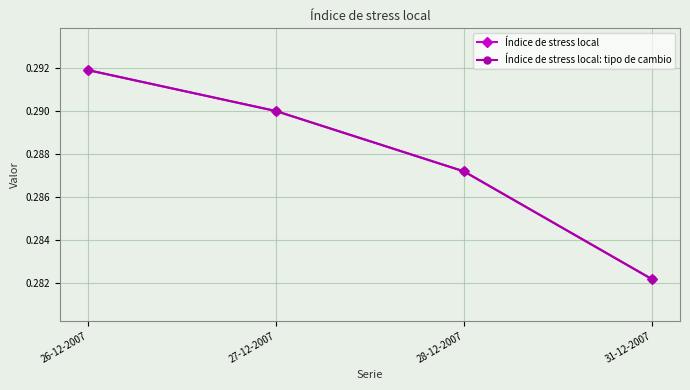

What is the value of the Índice de stress local point at the 3rd from the left?

0.3